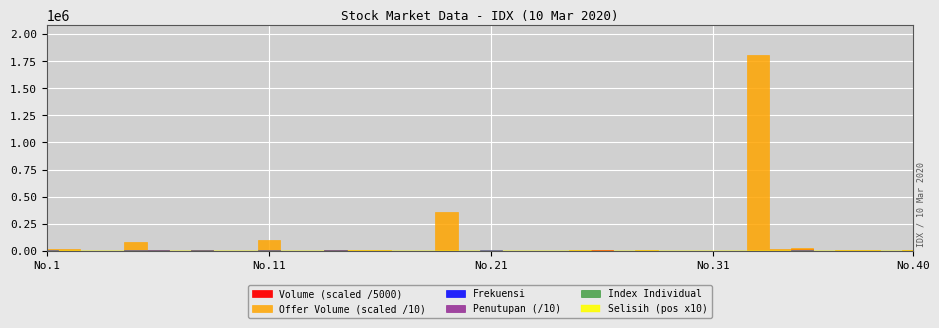

What is the value of the Volume point at the 28th from the left?

45700.0